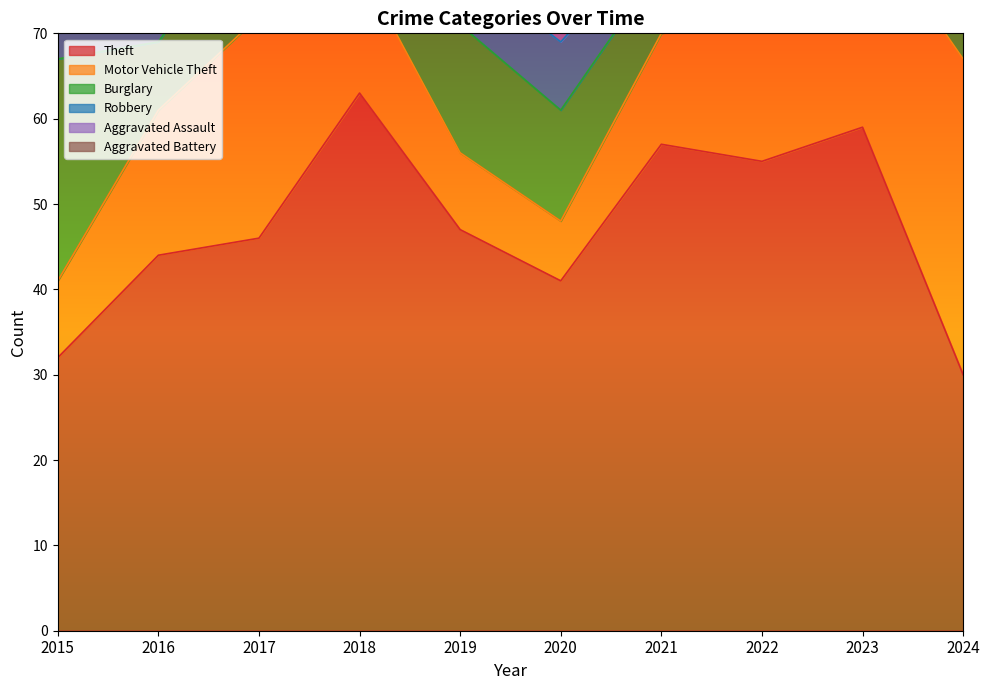

What is the maximum value for Aggravated Battery?

7